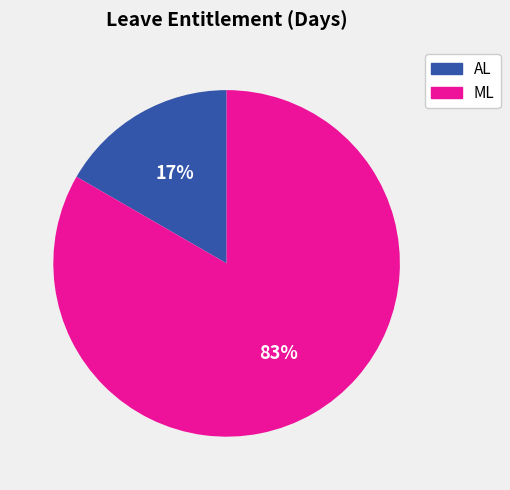

Which category has the biggest portion of the pie?

ML